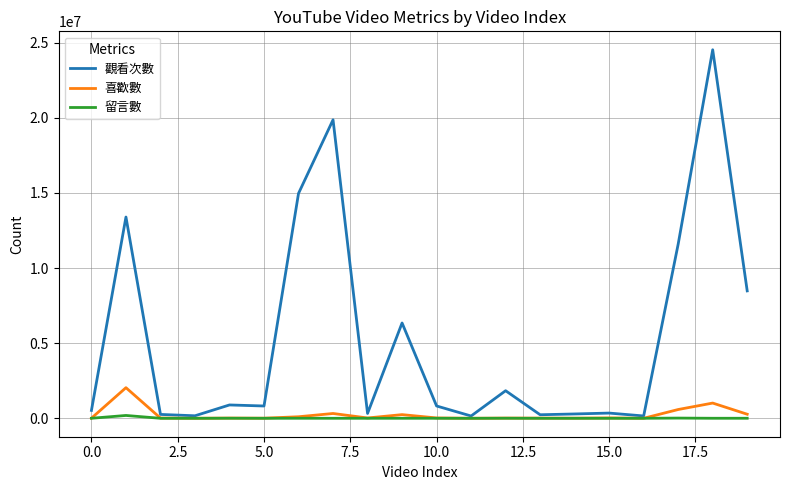

Which series has the largest range (max minus min)?

觀看次數